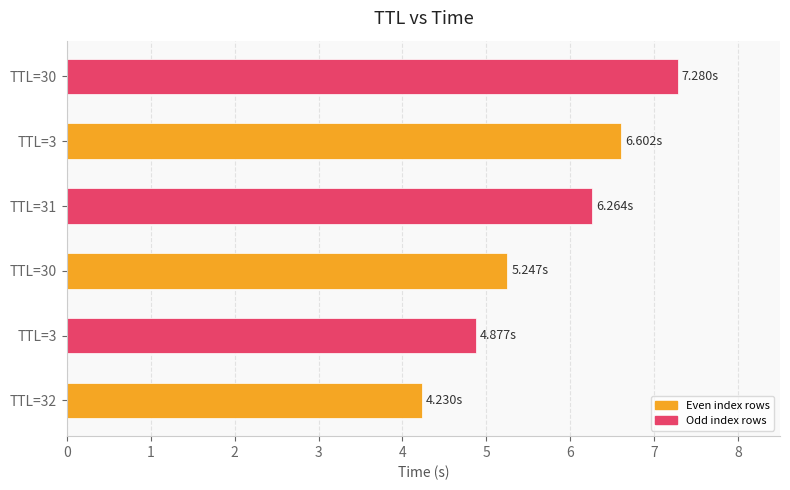

How many bars are there in total?

6